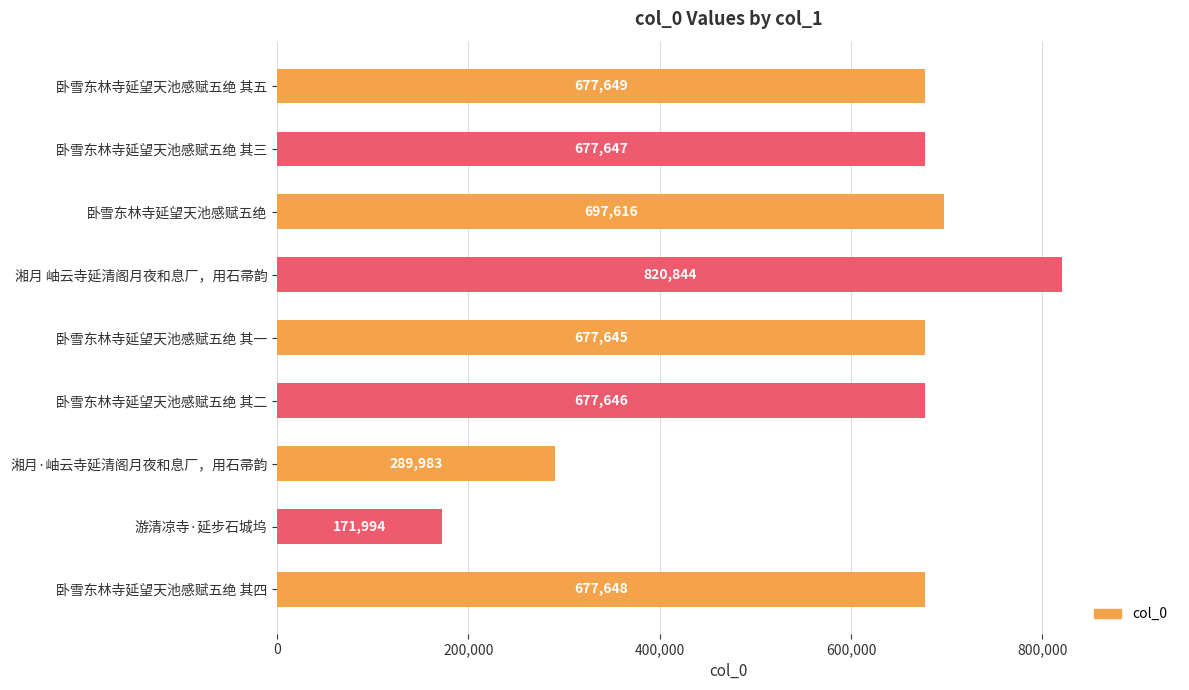

Which category has the lowest value across all series?

游清凉寺·延步石城坞